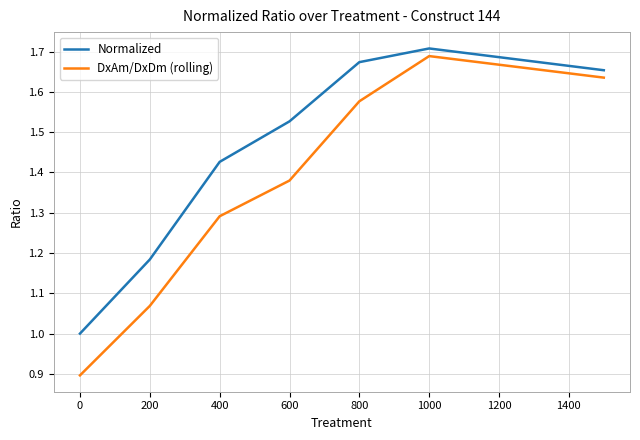

Which series has the largest total across all categories?

Normalized